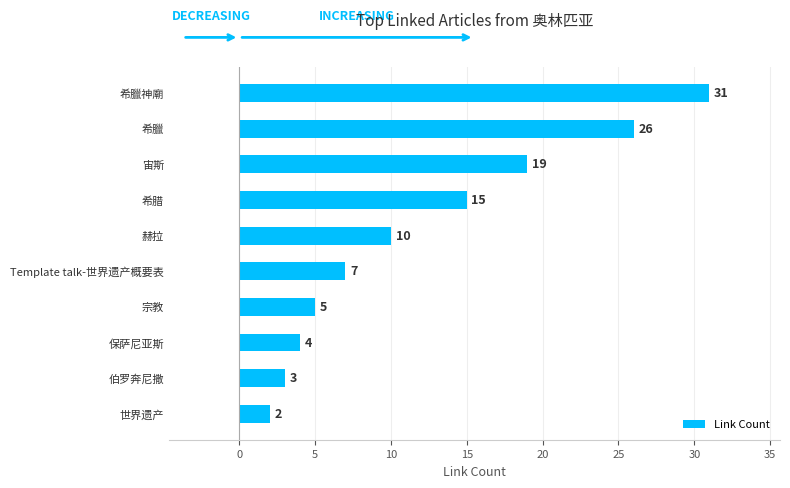

Count the number of categories in the chart.

10